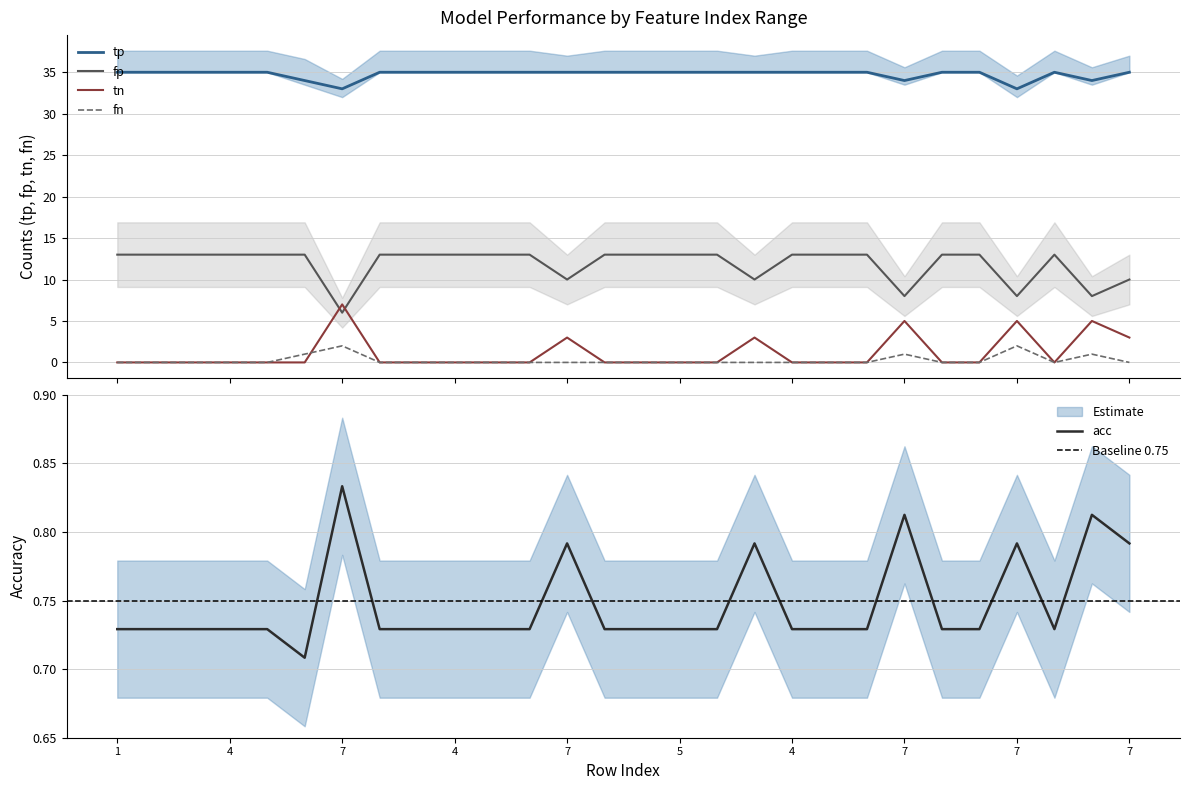

True or false: fn and fp intersect in this chart.

False